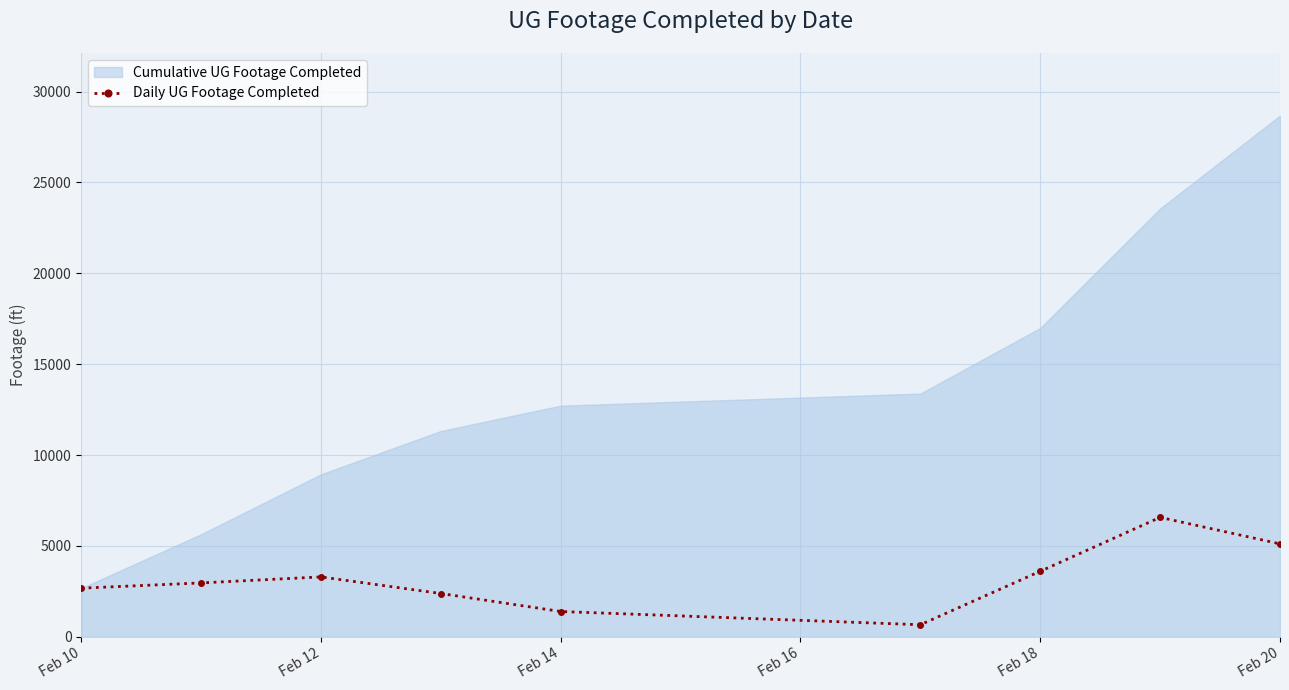

True or false: Daily UG Footage Completed has more than 1 points higher than both neighbors.

True